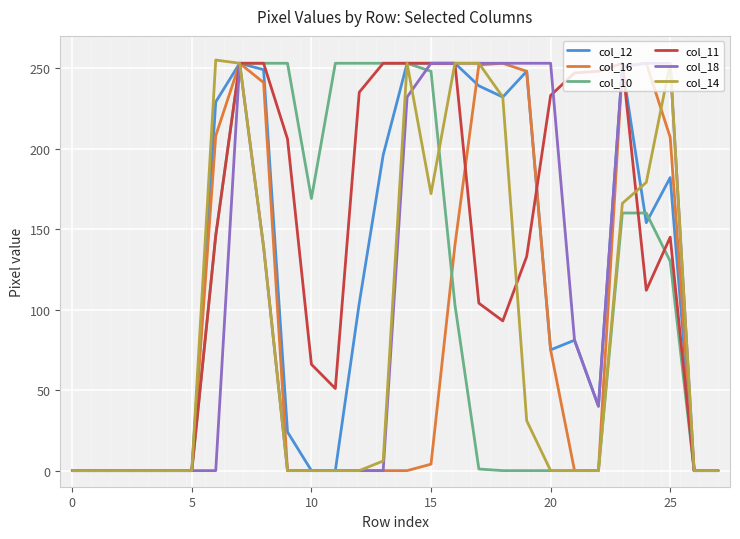

What is the difference between the maximum and minimum values in the col_18 series?

253